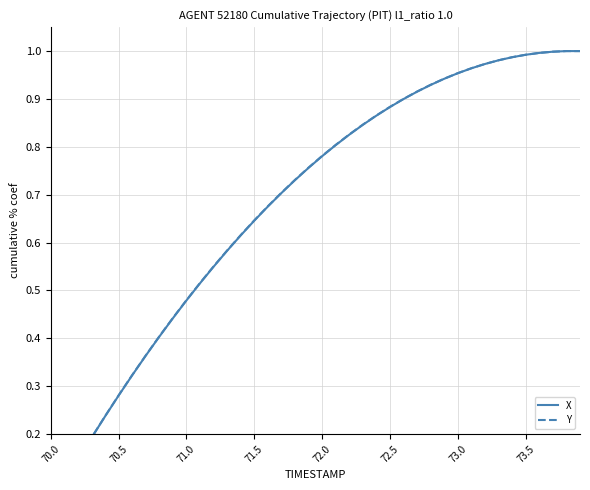

What is the average value of the Y series?

0.7